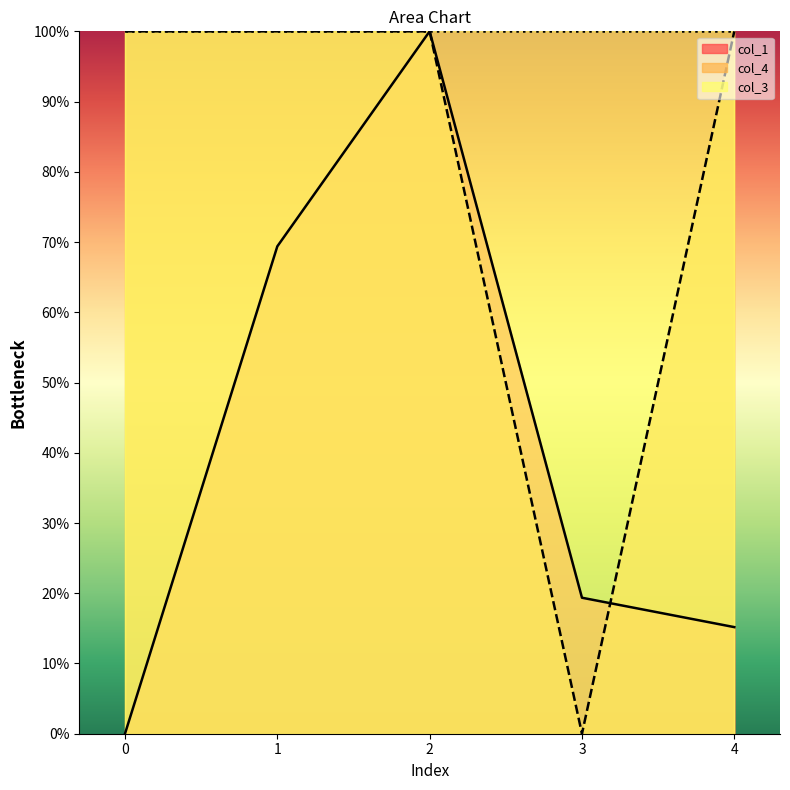

How many data points in col_1 are less than 19?

2